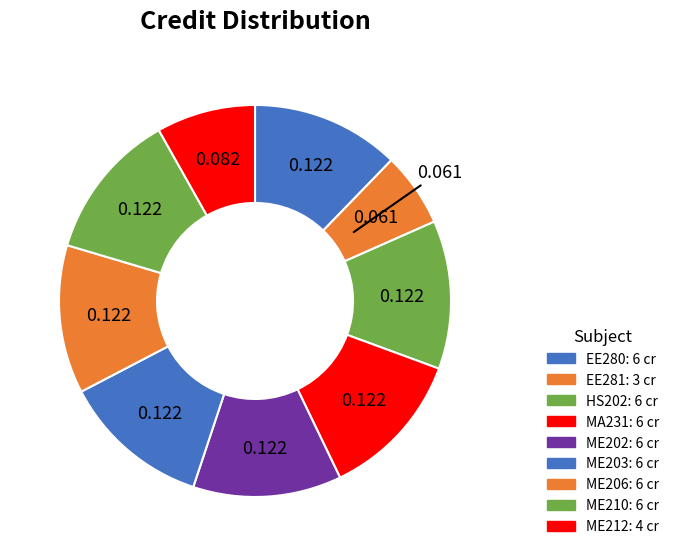

The EE281 slice represents 1% of the pie. True or false?

False